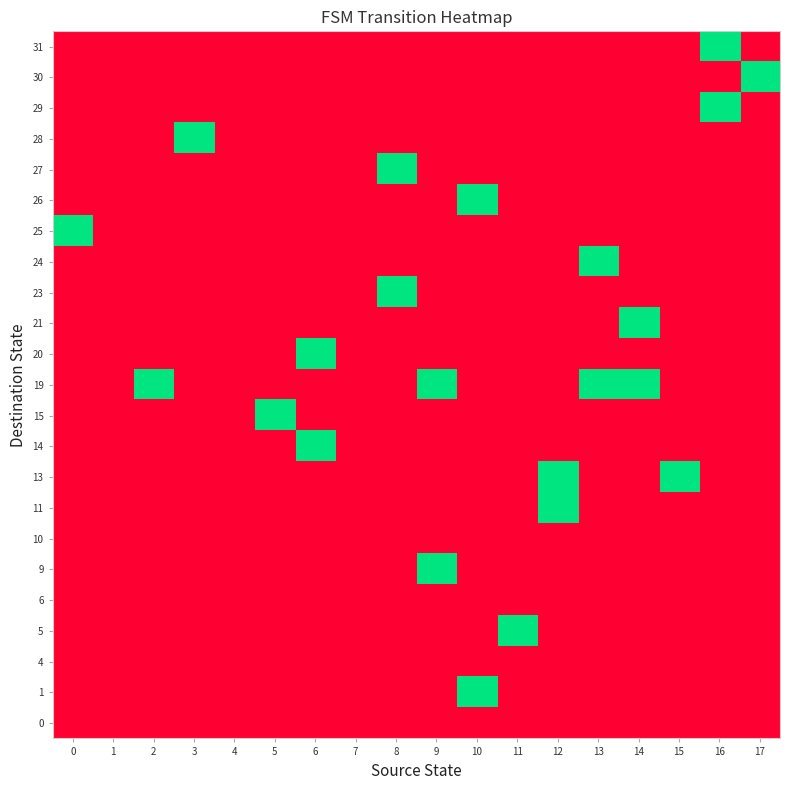

Count the number of categories in the chart.

18